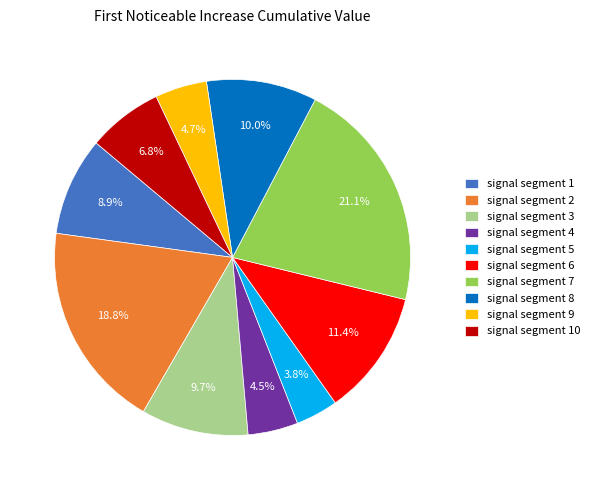

Is there a majority slice in this chart?

No